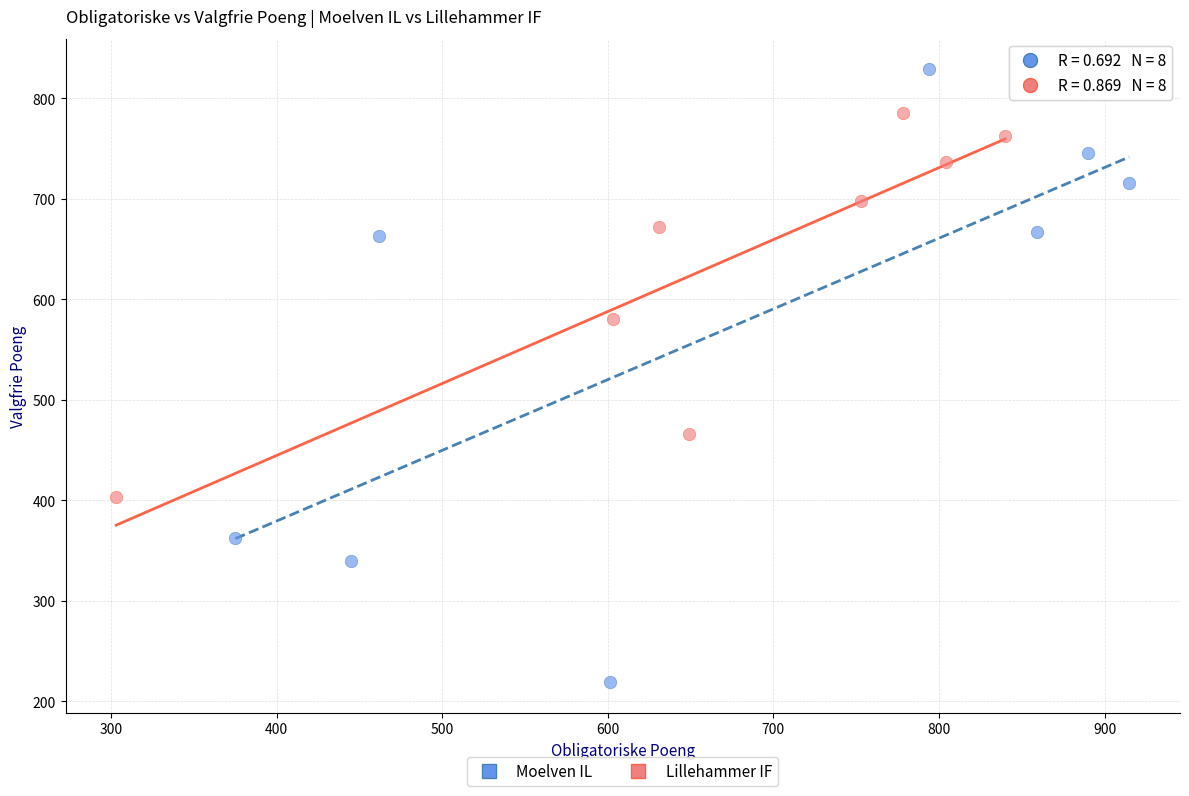

Which series reaches the maximum Y coordinate?

Moelven IL